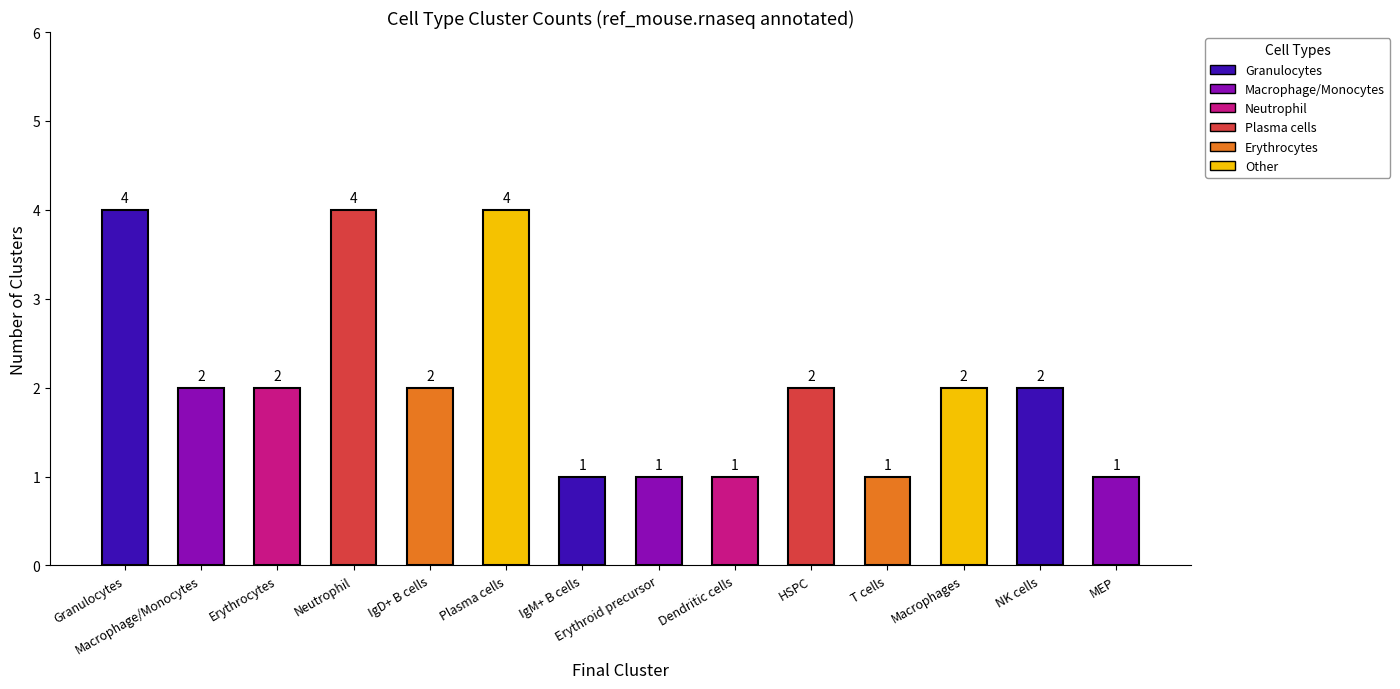

Reading left to right, extract all data points from this chart.

4	2	2	4	2	4	1	1	1	2	1	2	2	1